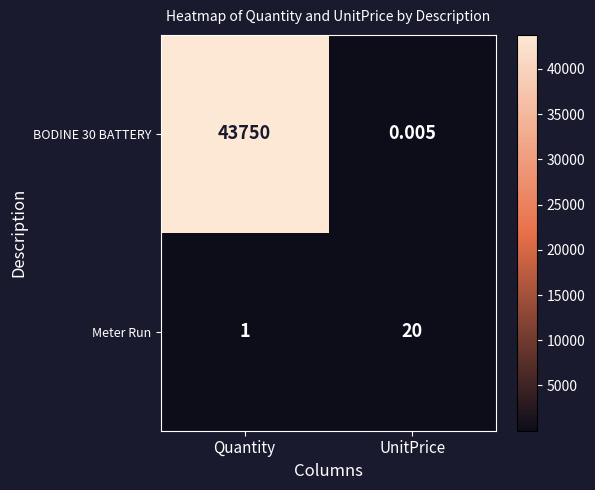

Rank the series by their maximum value, from highest to lowest.

BODINE 30 BATTERY, Meter Run